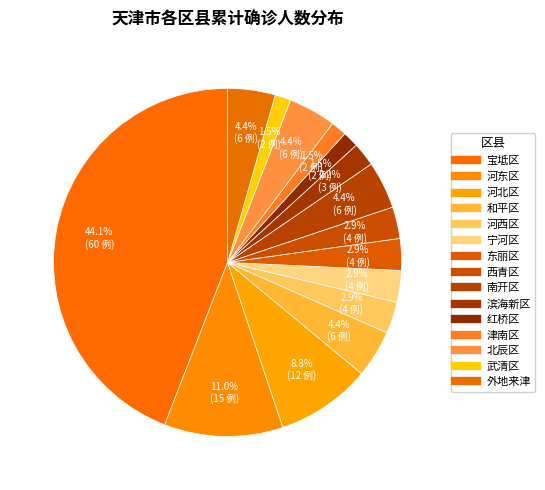

Count the number of slices in the pie.

15